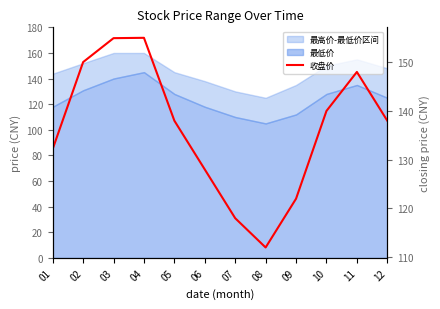

Count the number of values greater than 138.

5